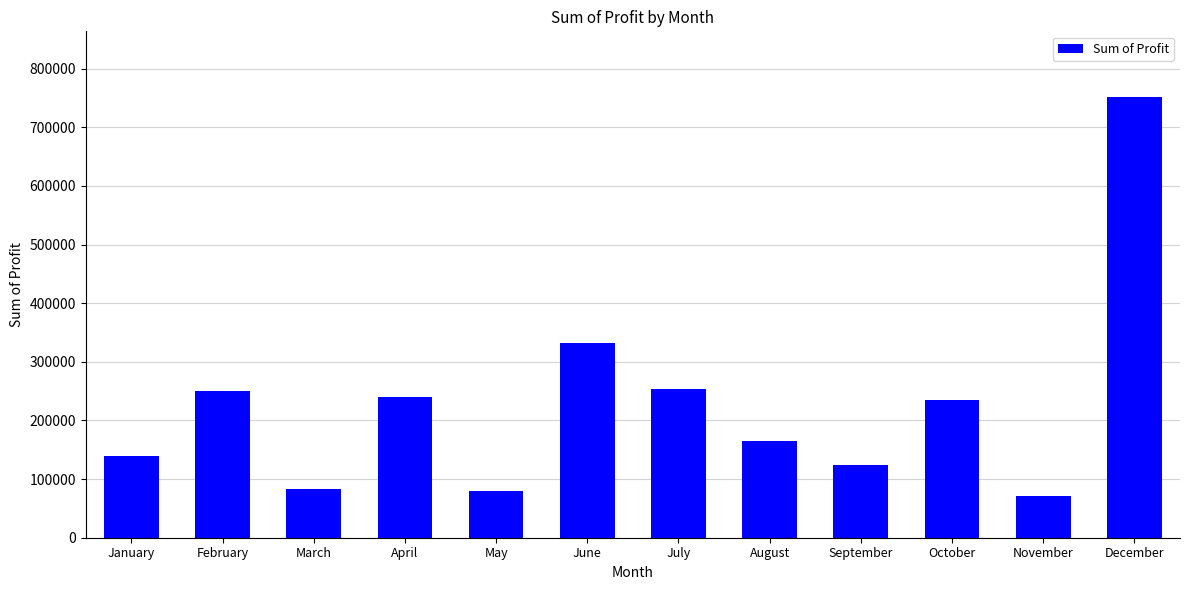

What is the difference between the maximum and minimum values?

679203.2